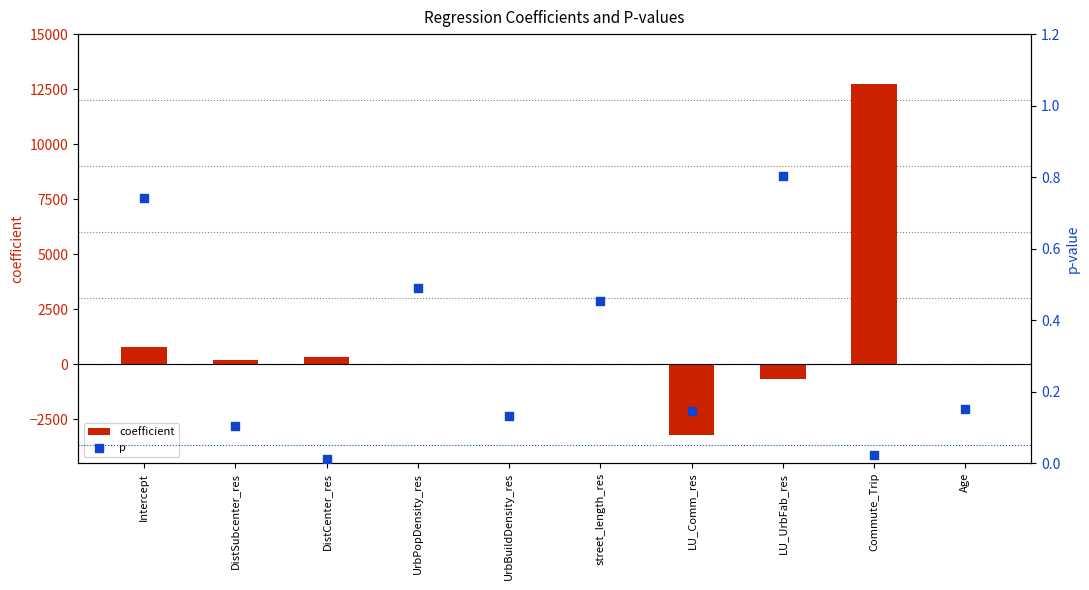

Which series has the largest total across all categories?

coefficient